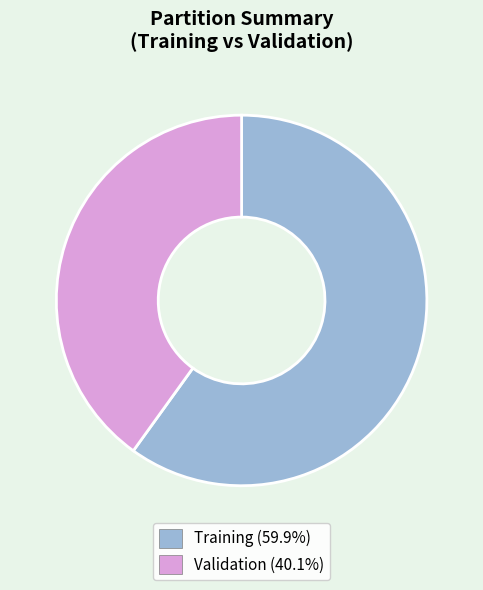

Between Validation and Training, which is larger?

Training